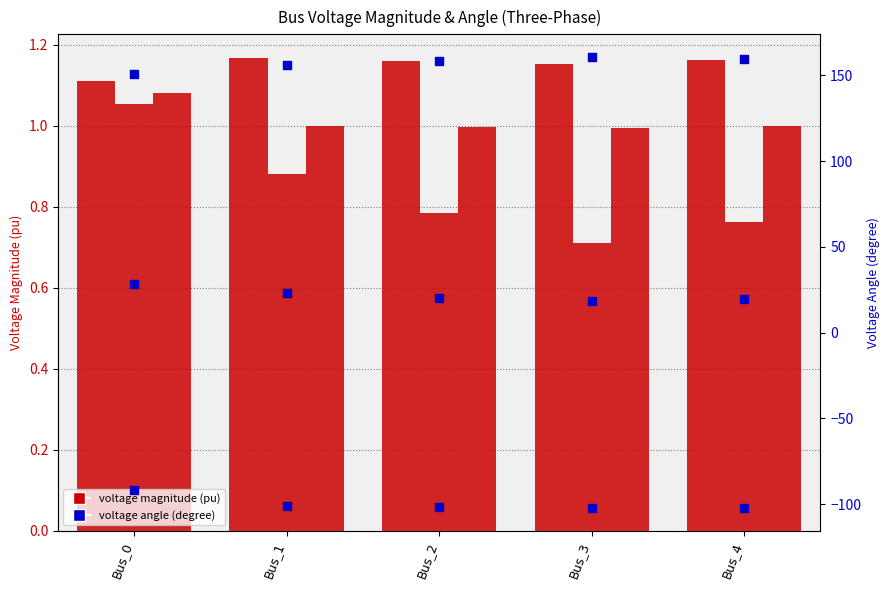

Which series reaches the minimum Y coordinate?

pf_va_b_degree